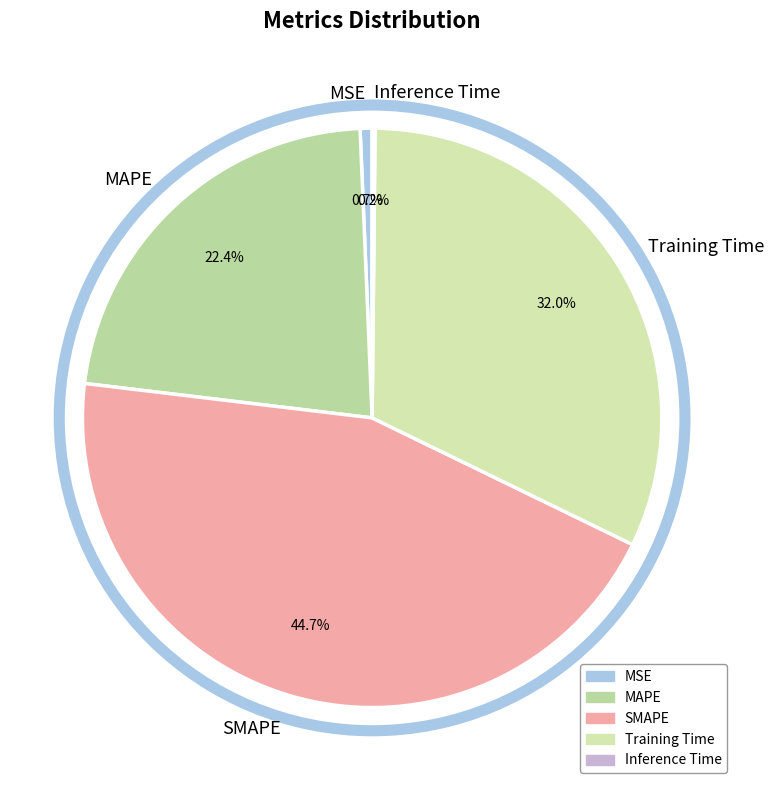

Is there any slice that represents more than half of the pie?

No